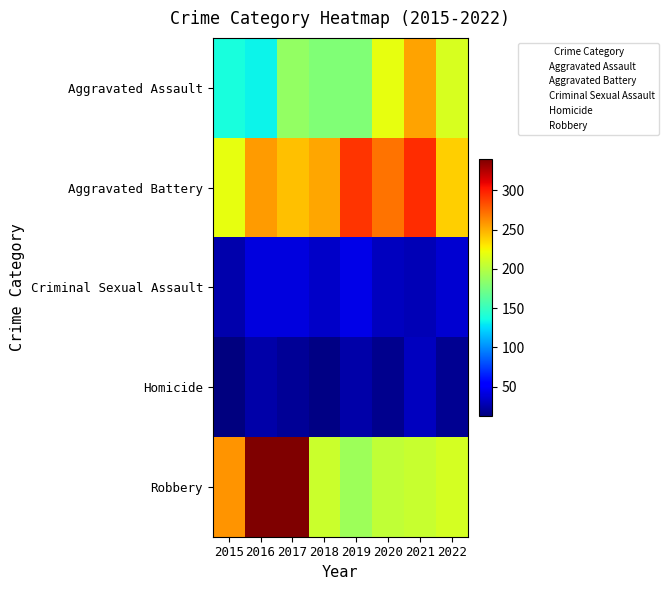

At how many categories does at least one series exceed 25?

8